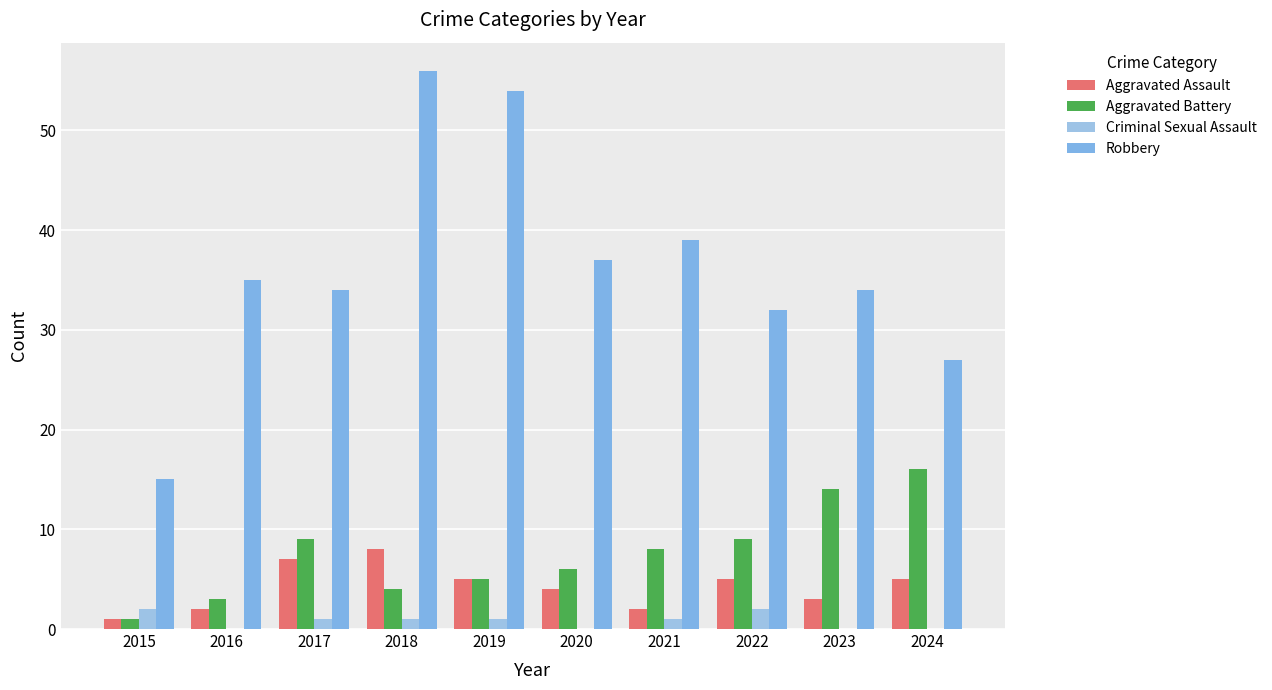

Which series has the largest total across all categories?

Robbery